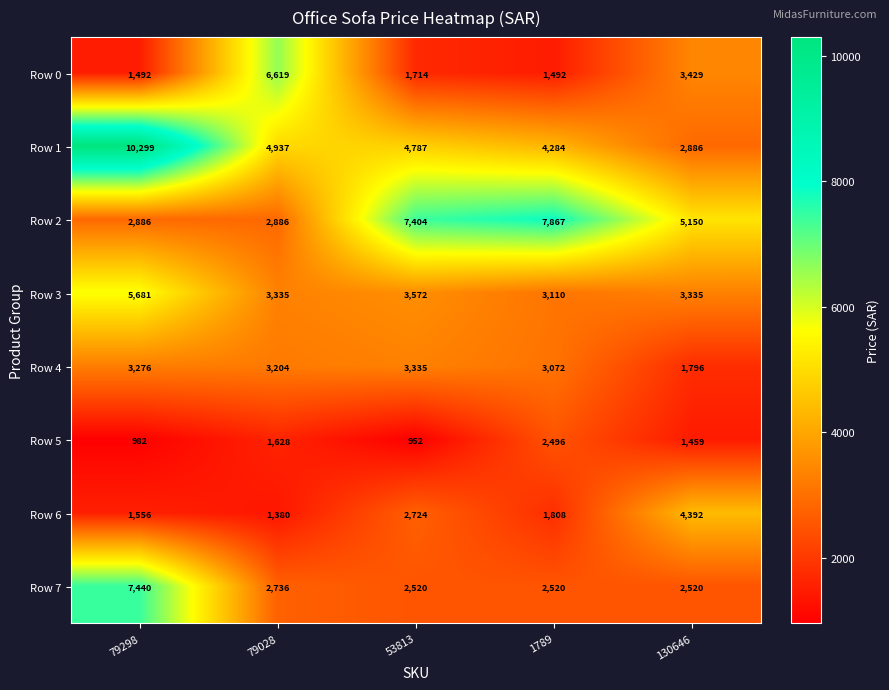

What is the spread (max minus min) of values at 53813?

6452